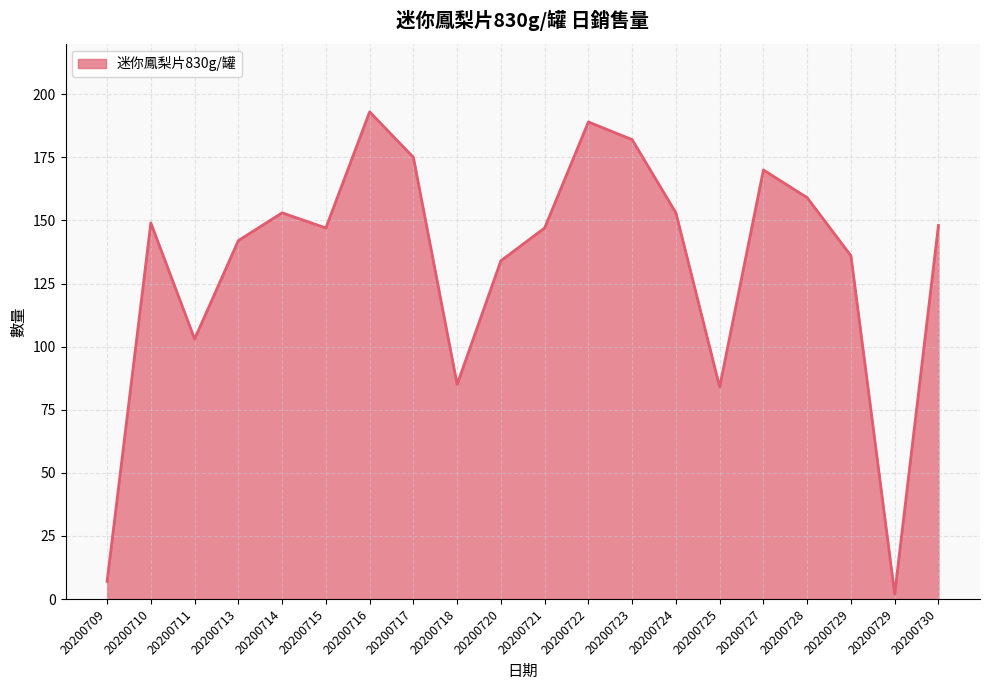

How many lines are shown in the chart?

1